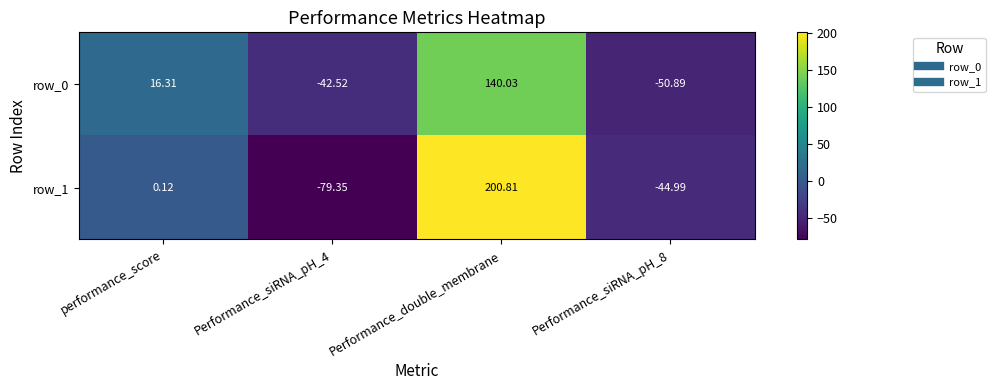

List the series in order of their peak value, highest first.

row_1, row_0